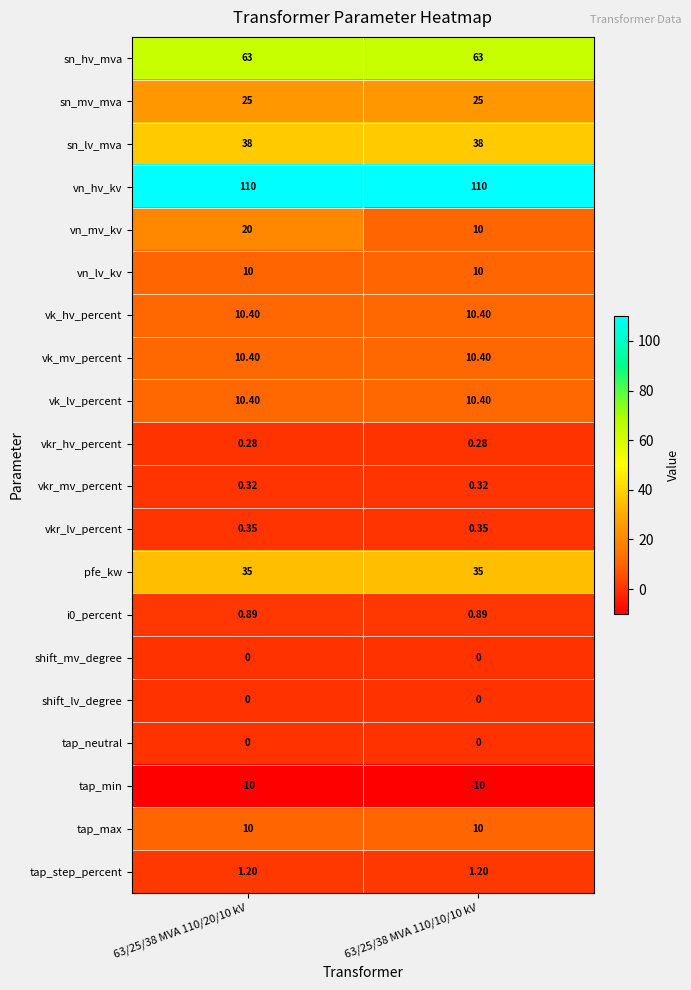

Is the value of shift_lv_degree at 63/25/38 MVA 110/20/10 kV greater than the value of vkr_lv_percent at 63/25/38 MVA 110/20/10 kV?

No